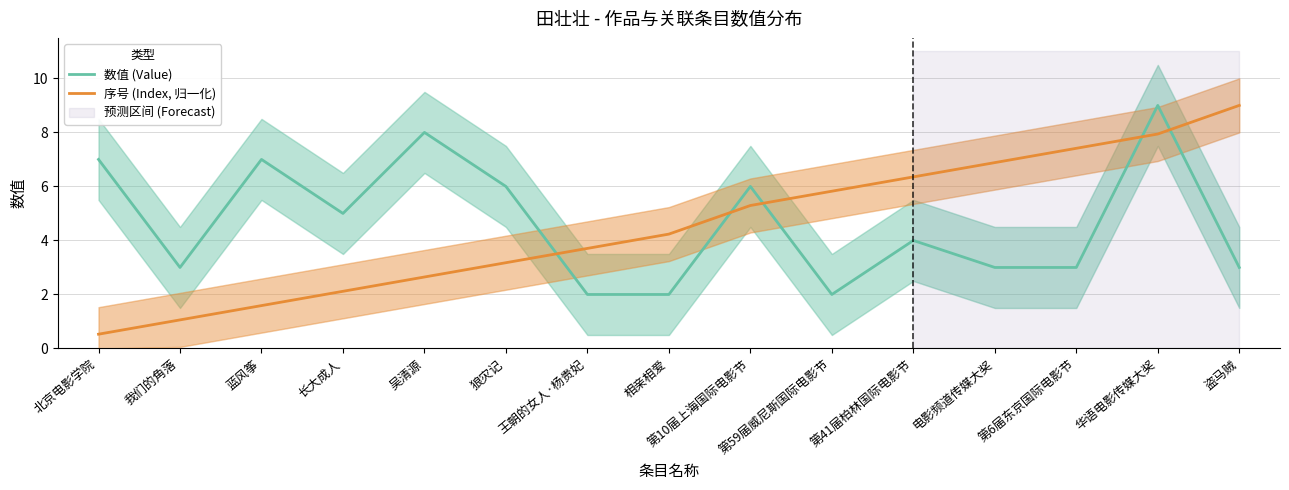

True or false: 序号 (Index, 归一化) has more than 0 interior local peaks.

False